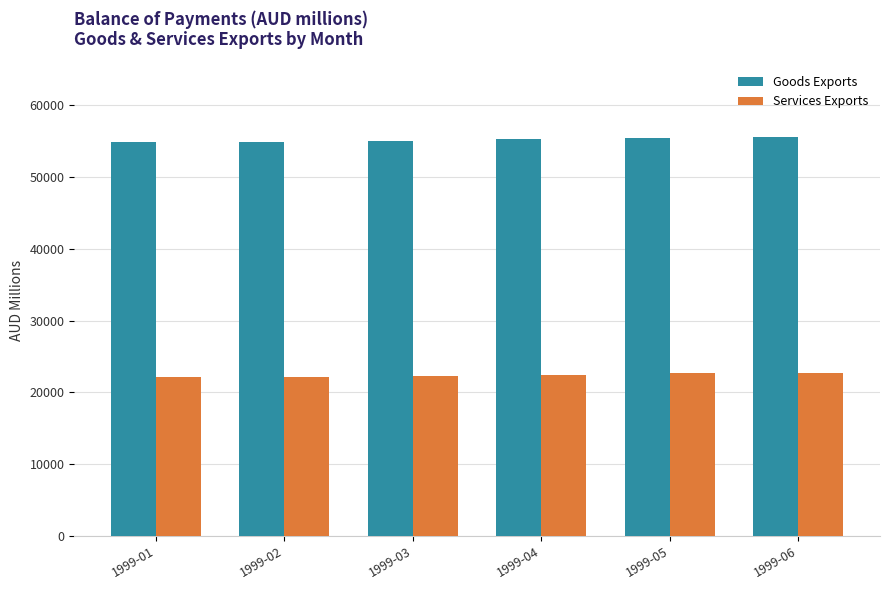

At 1999-04, list the series in order from smallest to largest.

Services Exports, Goods Exports